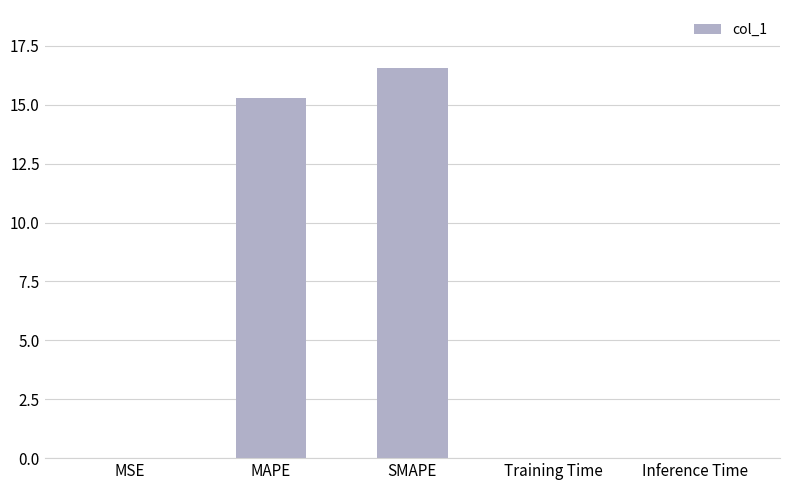

Are the bars horizontal?

No